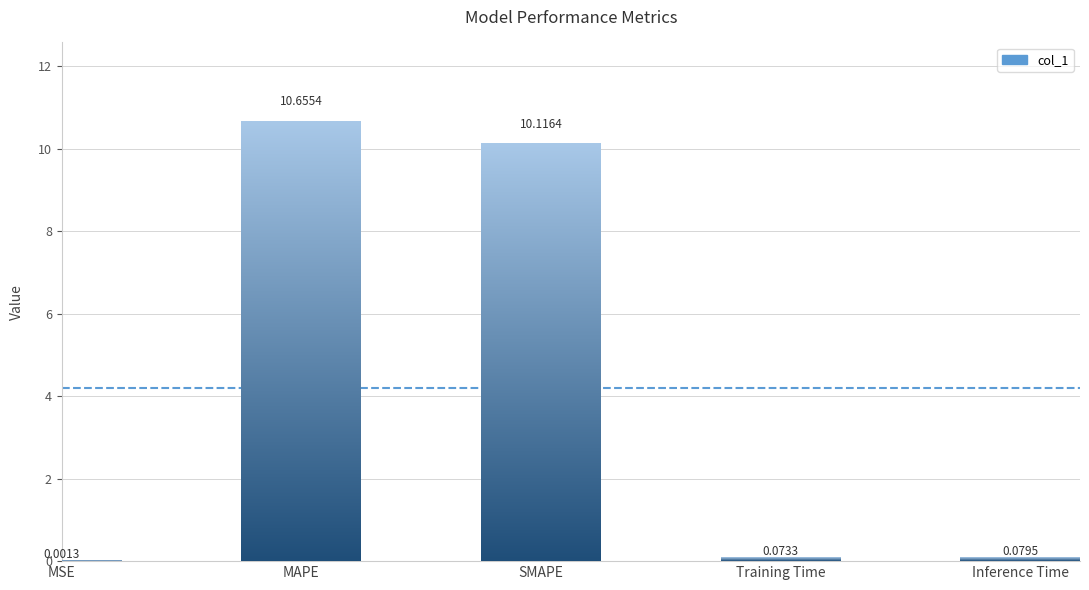

Where is the data nearest to the value 5?

Inference Time